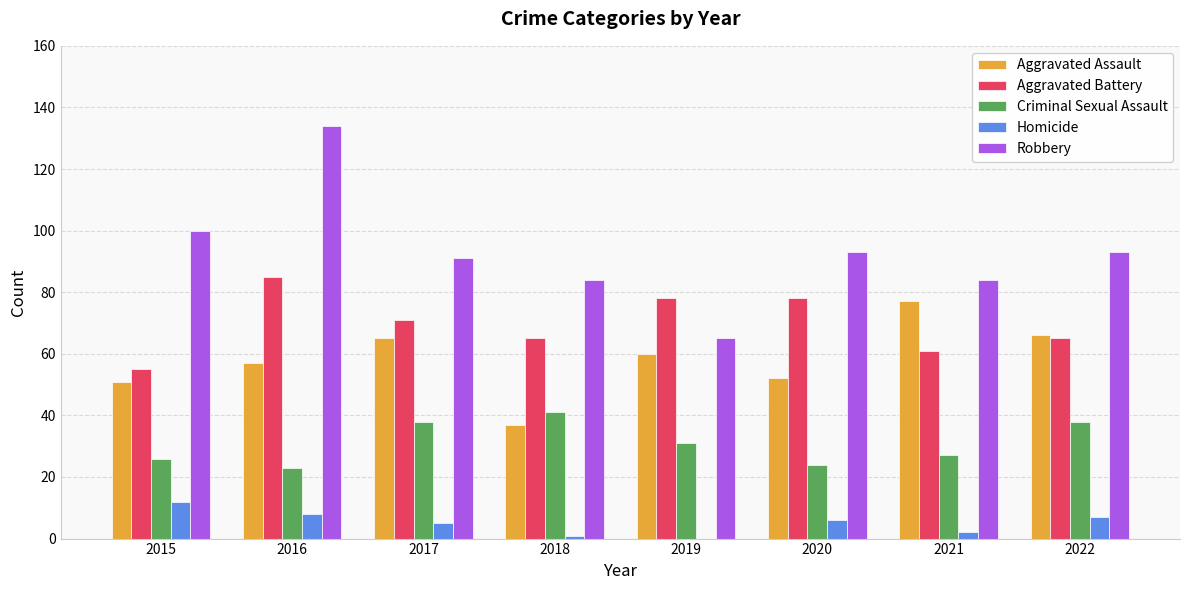

How many data points does each series have?

8